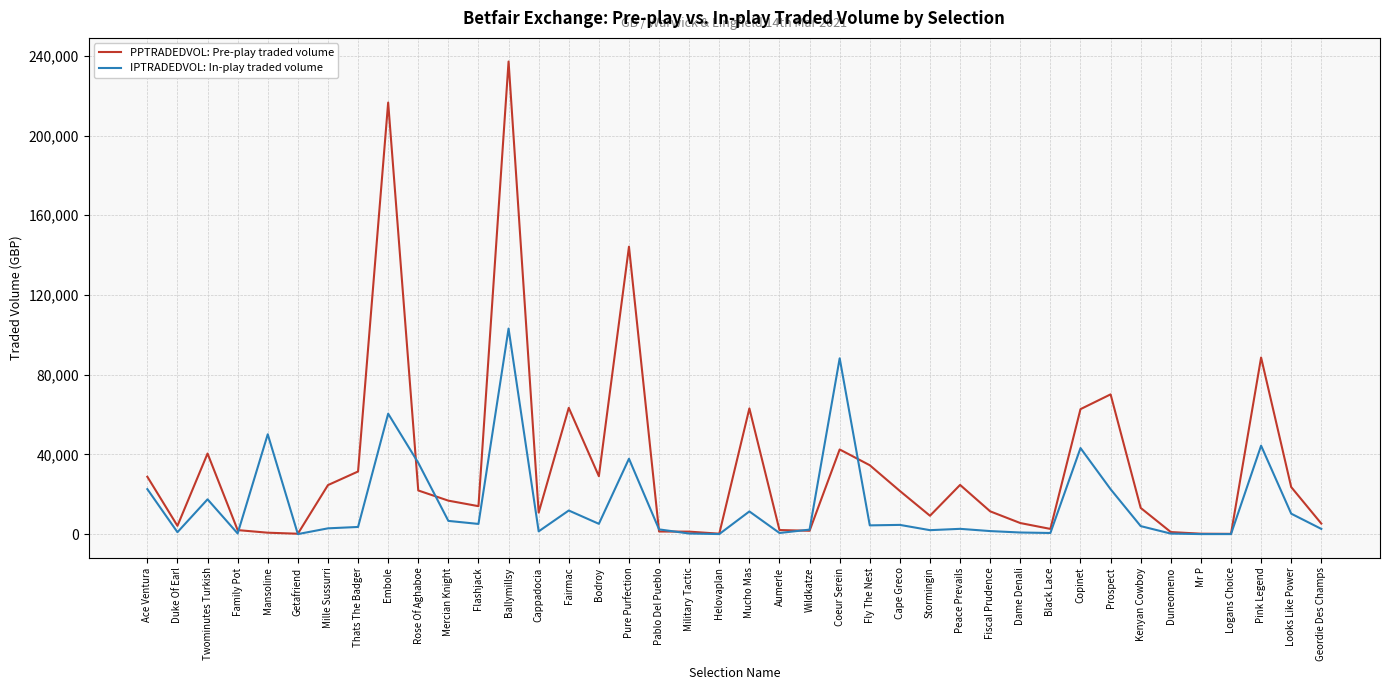

Where does the IPTRADEDVOL: In-play traded volume series first go above 4015?

Ace Ventura